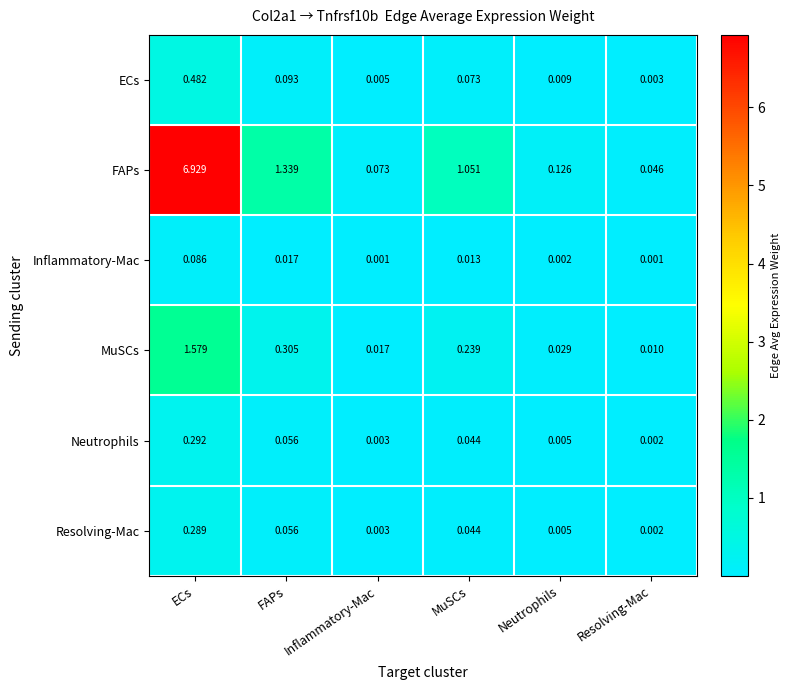

List the labels in order of FAPs value, largest first.

ECs, FAPs, MuSCs, Neutrophils, Inflammatory-Mac, Resolving-Mac